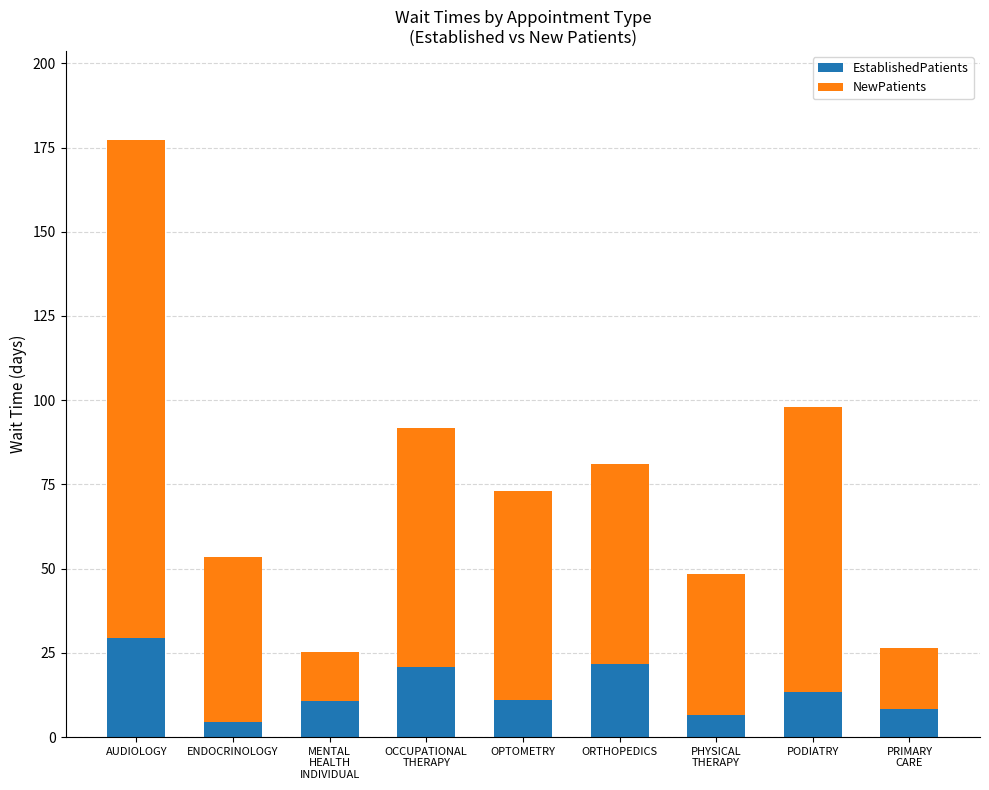

Which category has the highest value in the EstablishedPatients series?

AUDIOLOGY